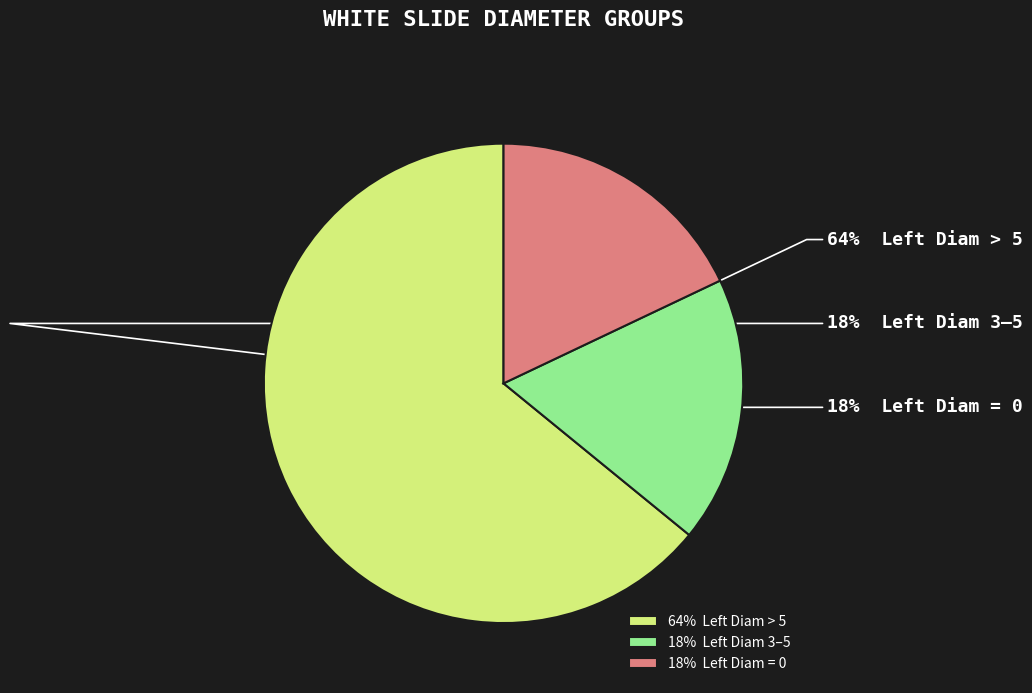

How many slices are in this pie chart?

3